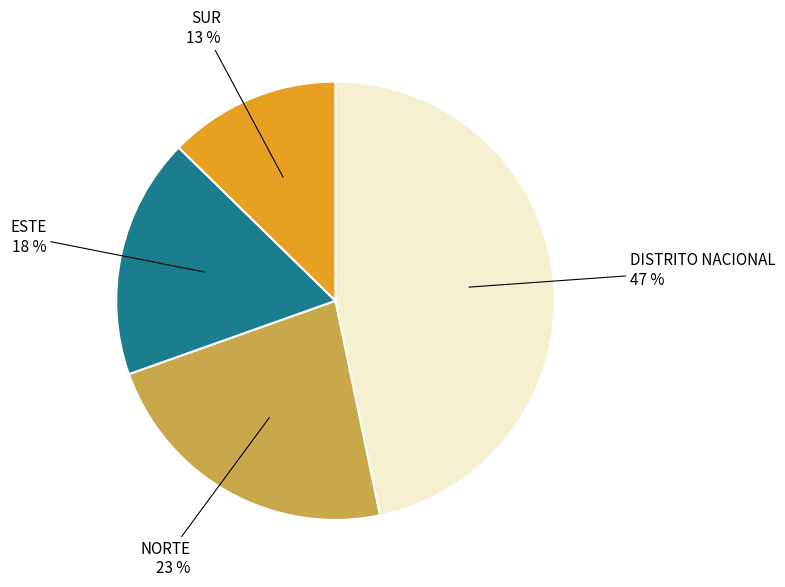

Which slice is the largest?

DISTRITO NACIONAL